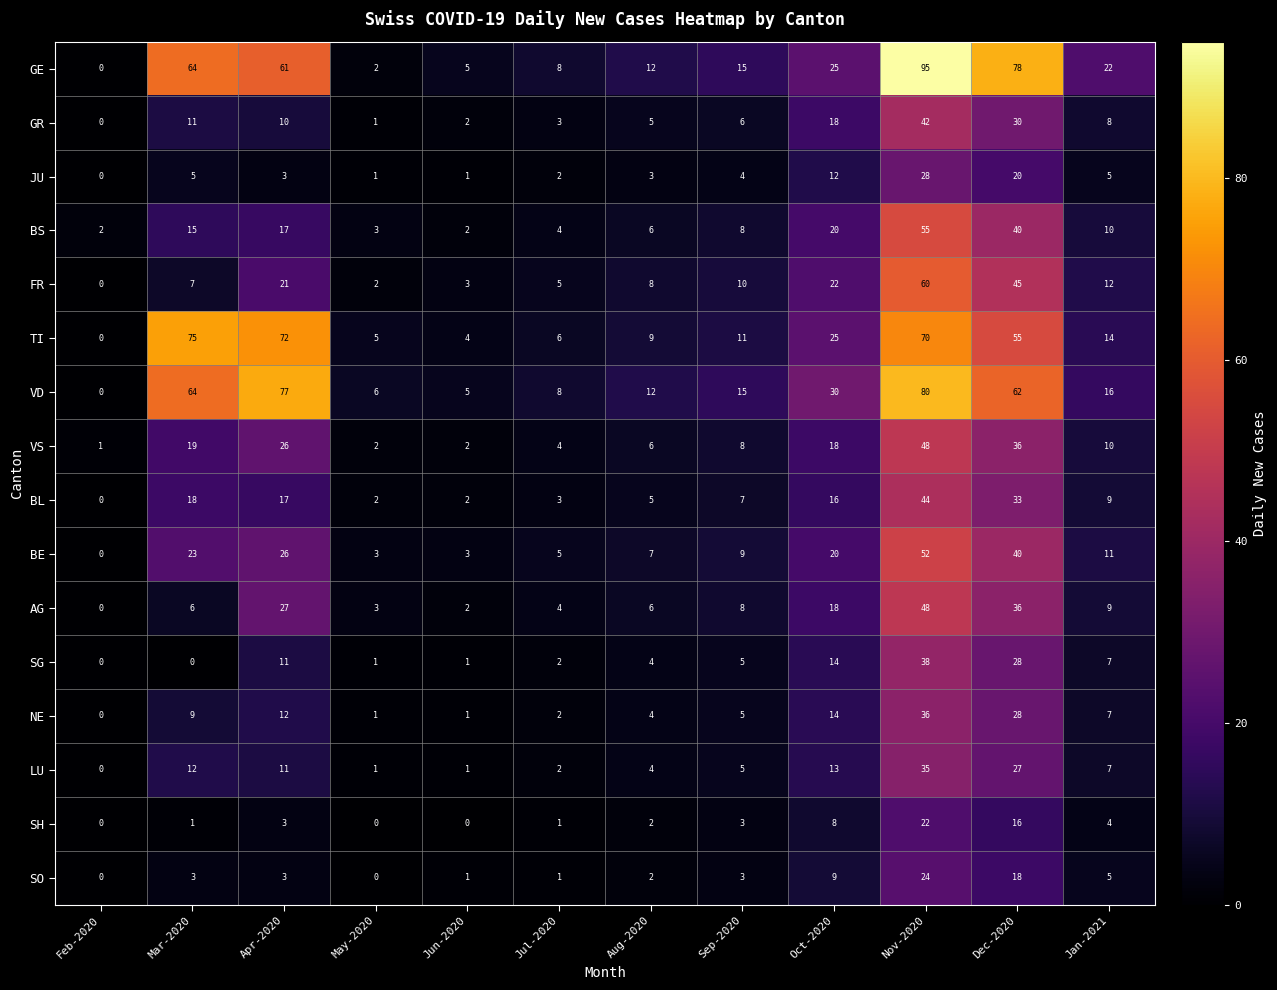

Between Aug-2020 and Dec-2020, which series saw the biggest shift?

GE